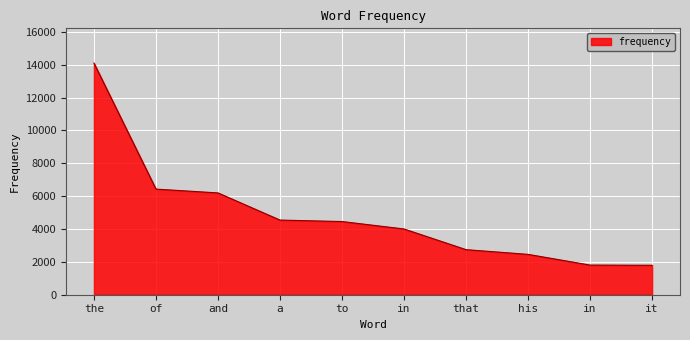

List the labels in order of value, largest first.

the, of, and, a, to, in, that, his, in, it